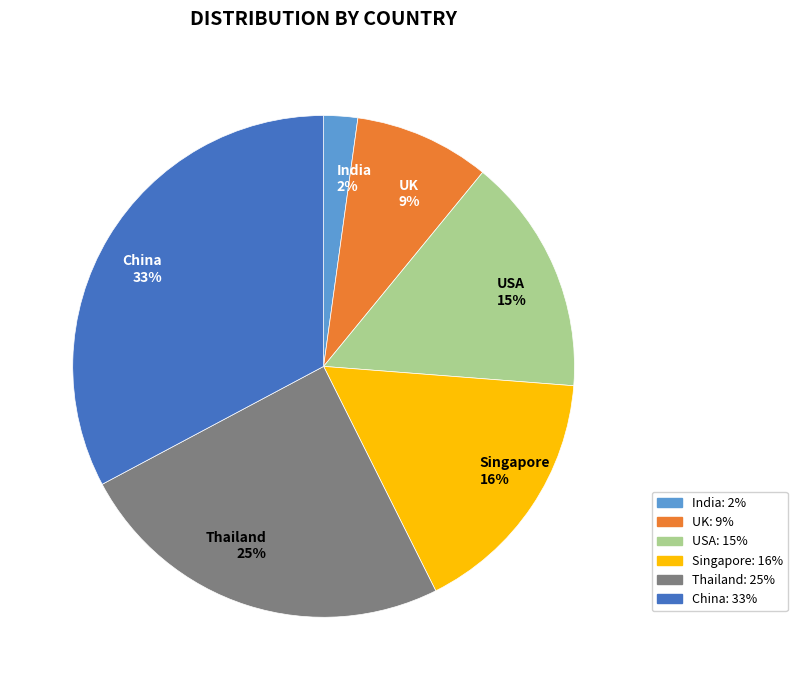

Is Thailand the majority of the pie?

No